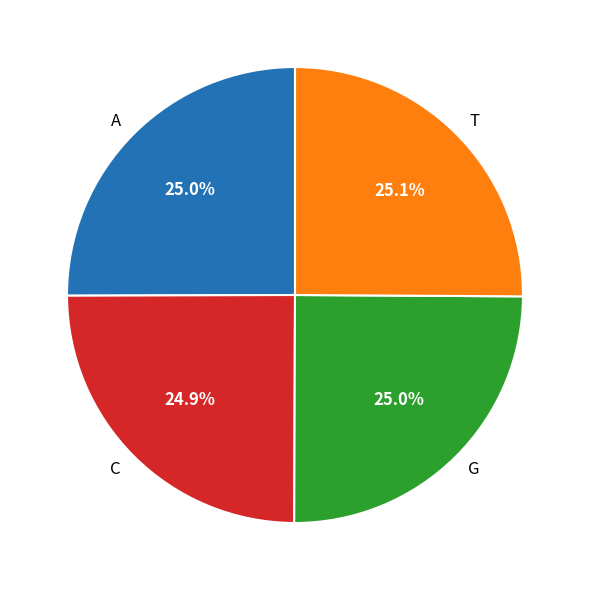

Is there a majority slice in this chart?

No